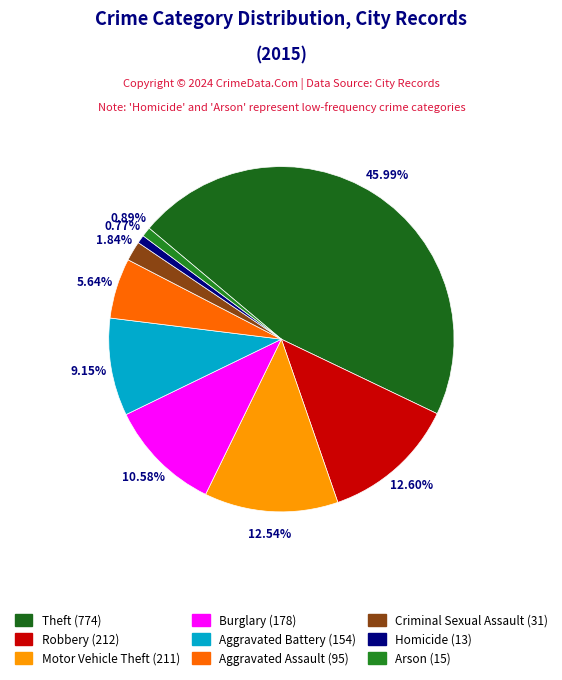

What percentage is NOT represented by Burglary?

89.4%